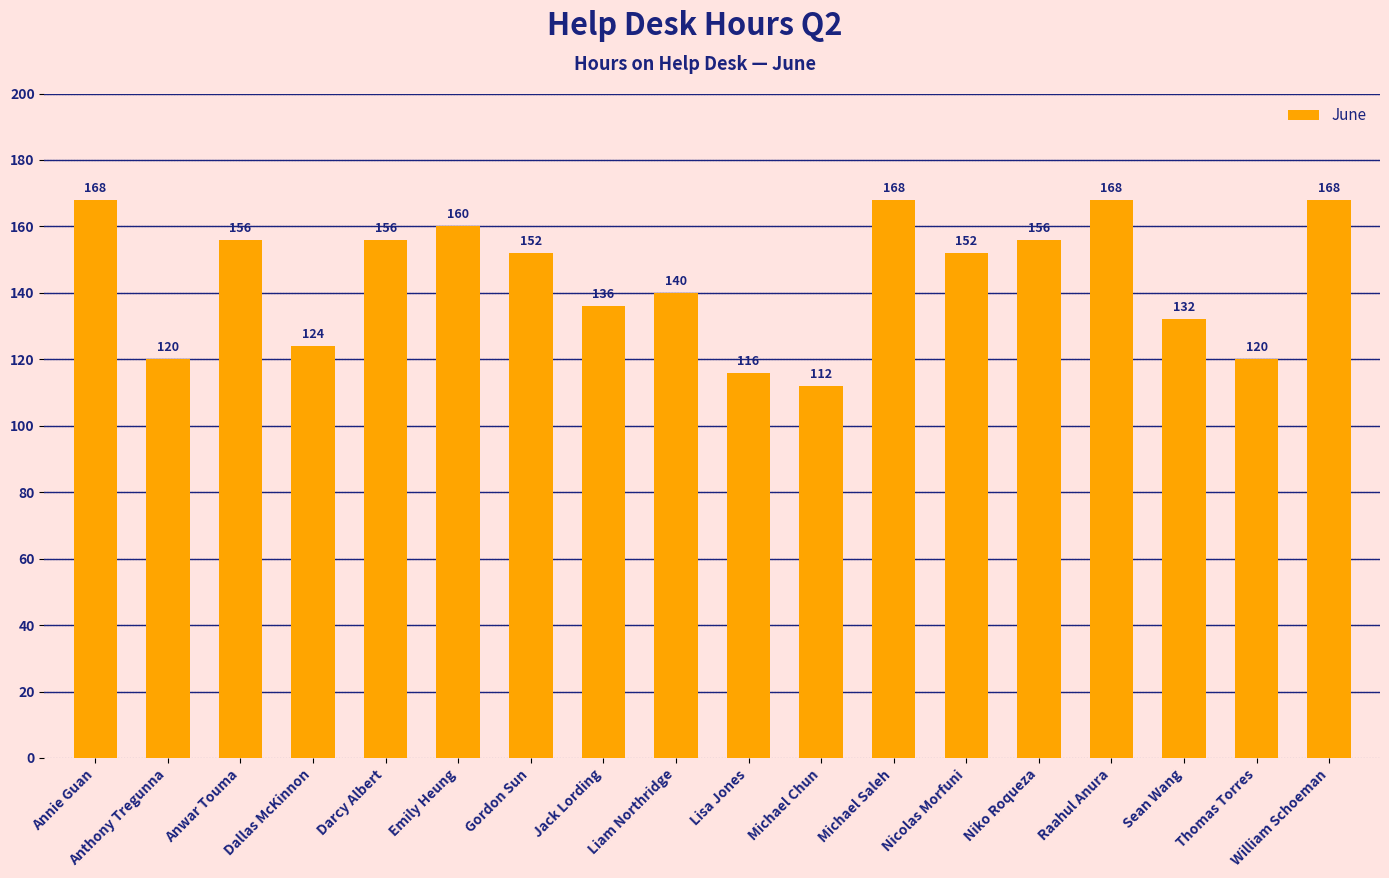

What is the sum of all values?

2604